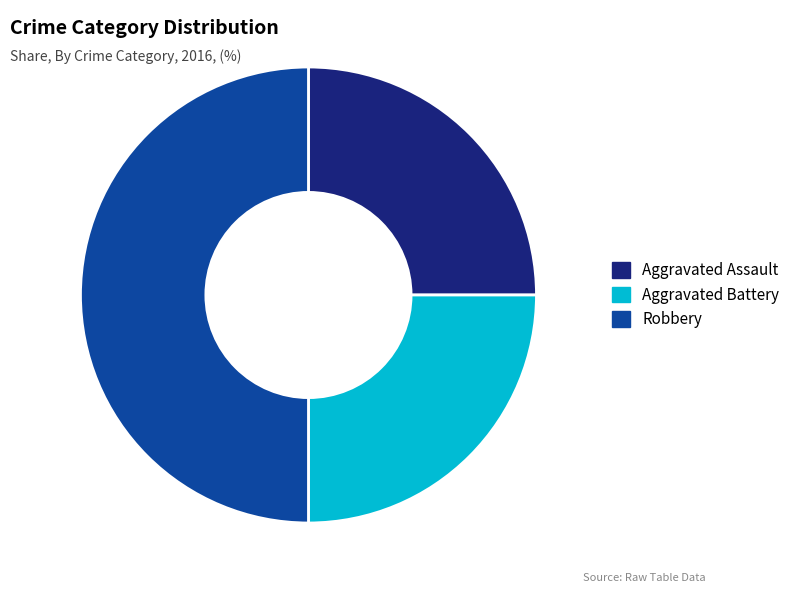

Is Aggravated Assault the majority of the pie?

No